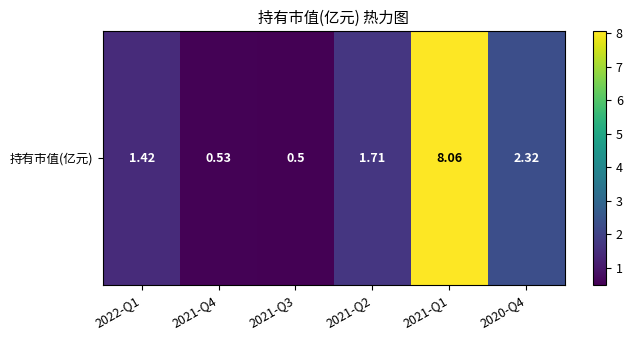

What is the ratio of the value at 2021-Q2 to the value at 2020-Q4?

0.7